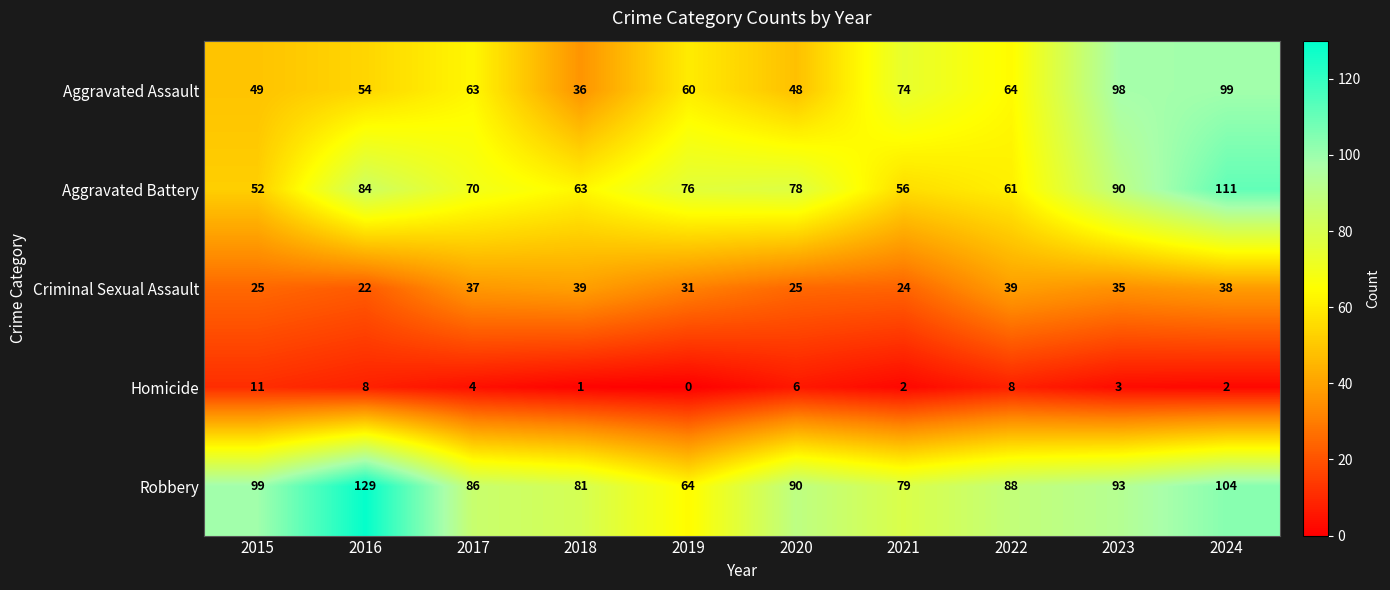

List the series in order of their peak value, lowest first.

Homicide, Criminal Sexual Assault, Aggravated Assault, Aggravated Battery, Robbery